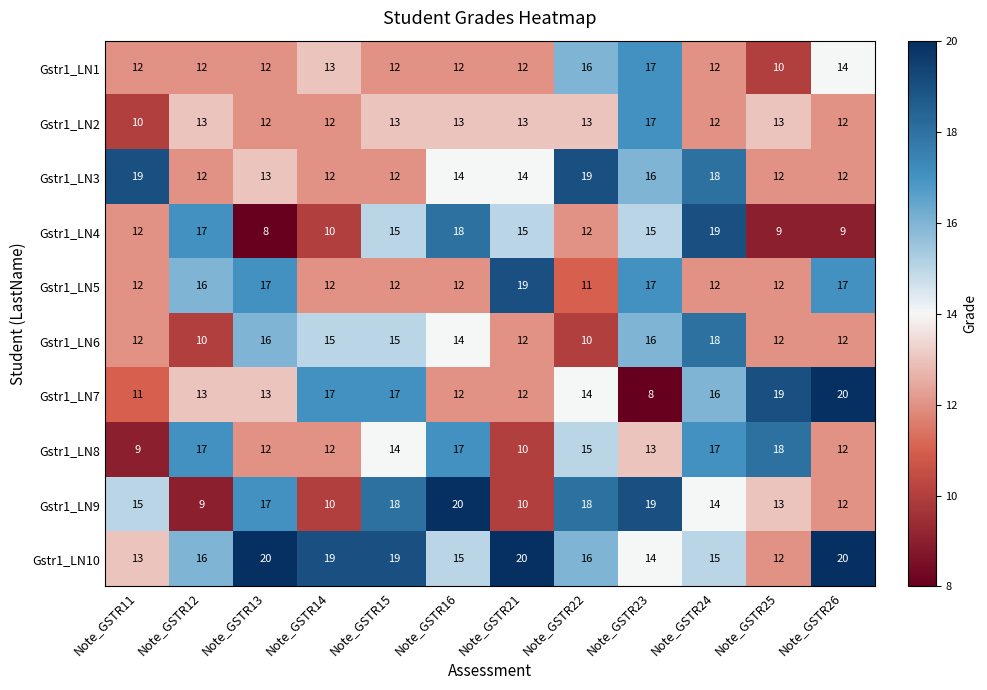

The value of Gstr1_LN8 at Note_GSTR11 is 2. True or false?

False